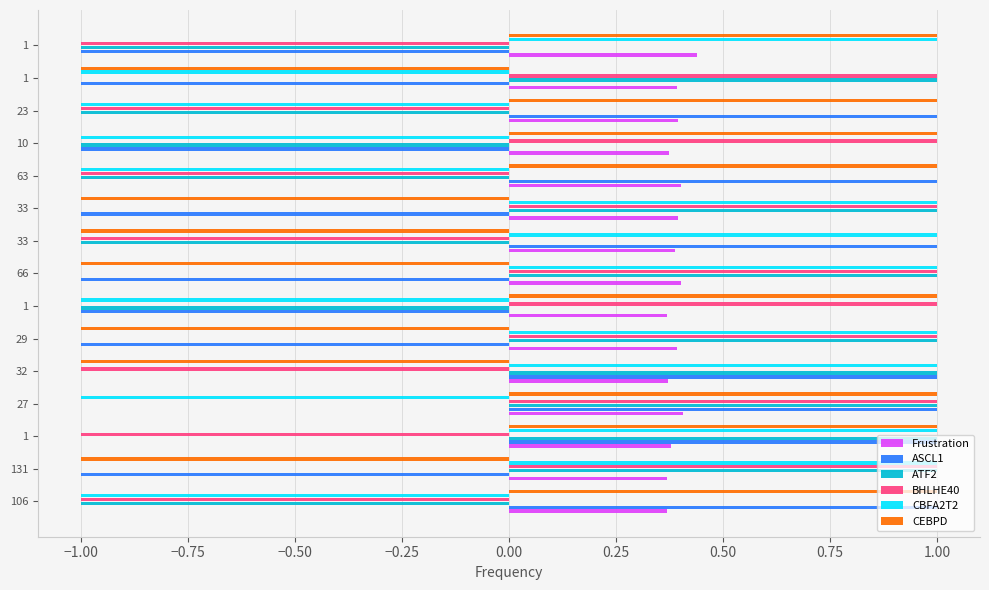

What are all the series names shown in the legend?

Frustration, ASCL1, ATF2, BHLHE40, CBFA2T2, CEBPD